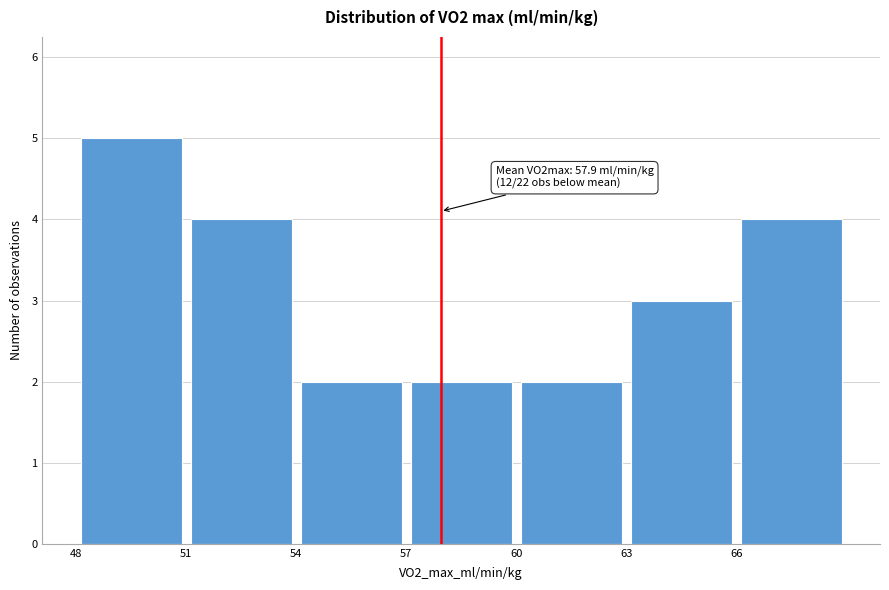

Which range on the x-axis has the tallest bar?

48 to 51